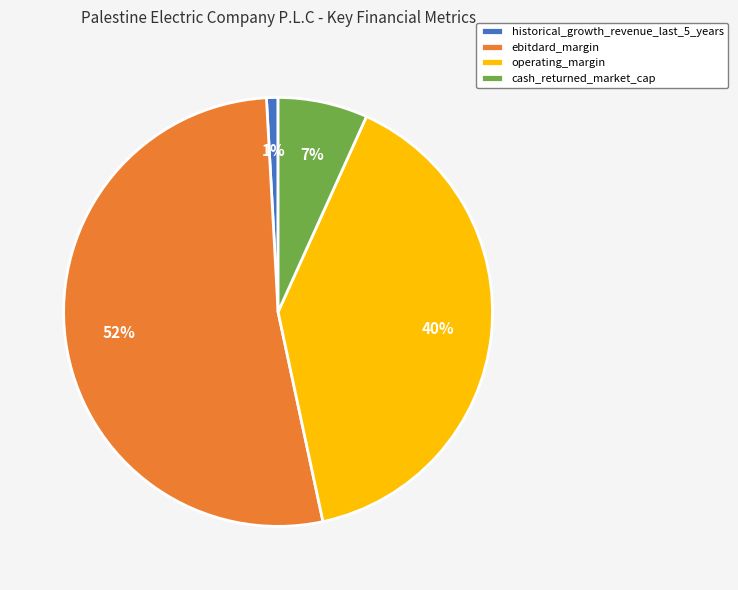

What is the smallest slice in the pie chart?

historical_growth_revenue_last_5_years